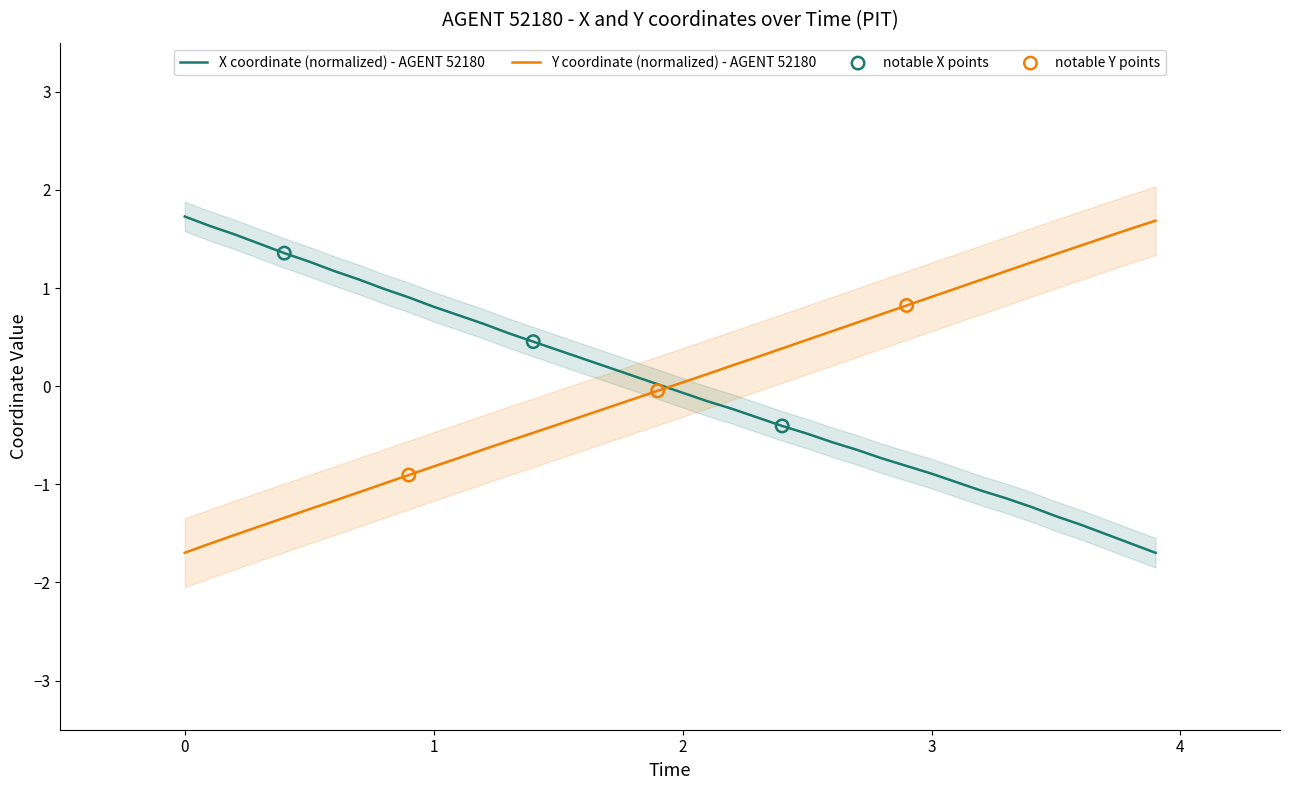

Which series has the widest spread of Y values?

X